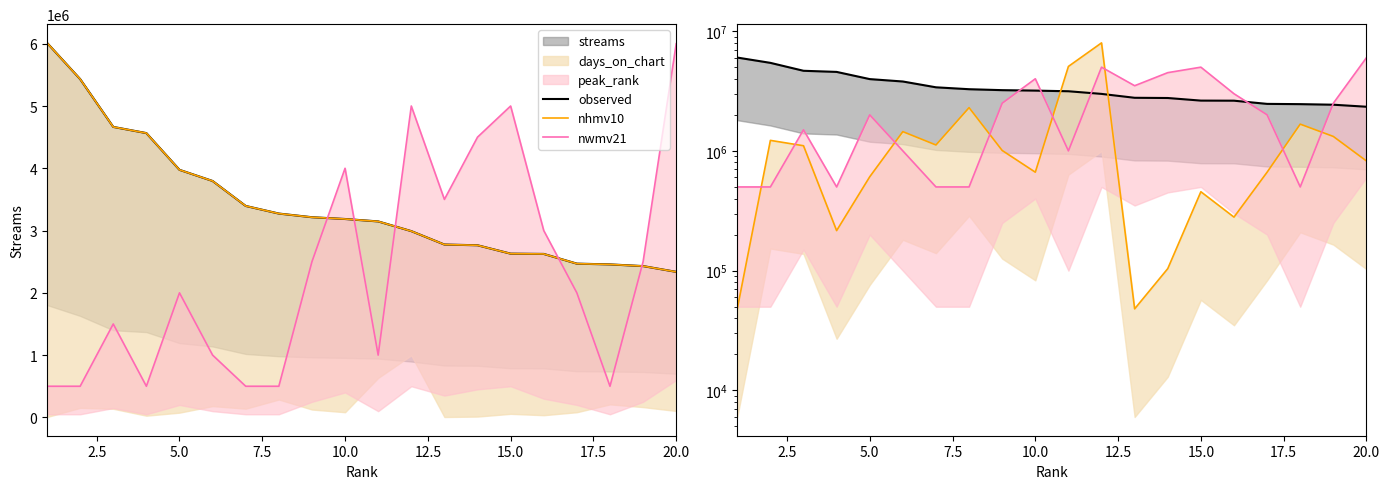

The nwmv21 series shows 691189 at 5.0. True or false?

False